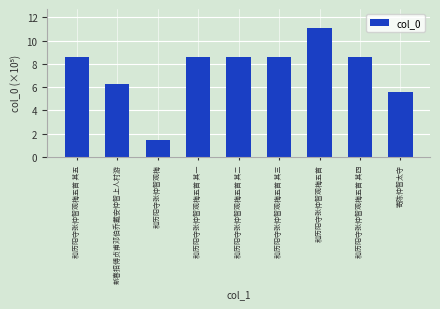

List the labels in order of value, largest first.

和历阳守张仲智观梅五首, 和历阳守张仲智观梅五首 其一, 和历阳守张仲智观梅五首 其二, 和历阳守张仲智观梅五首 其三, 和历阳守张仲智观梅五首 其四, 和历阳守张仲智观梅五首 其五, 新春招傅贞甫邓伯乔戴安仲智上人村游, 寄陈仲智太守, 和历阳守张仲智观梅